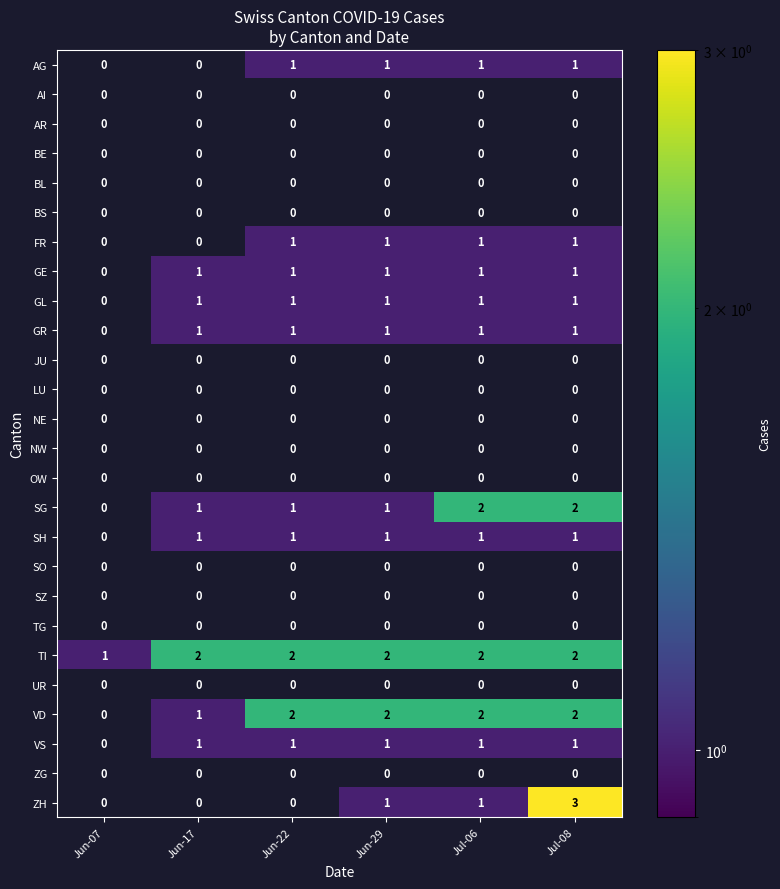

What is the spread (max minus min) of values at Jul-06?

2